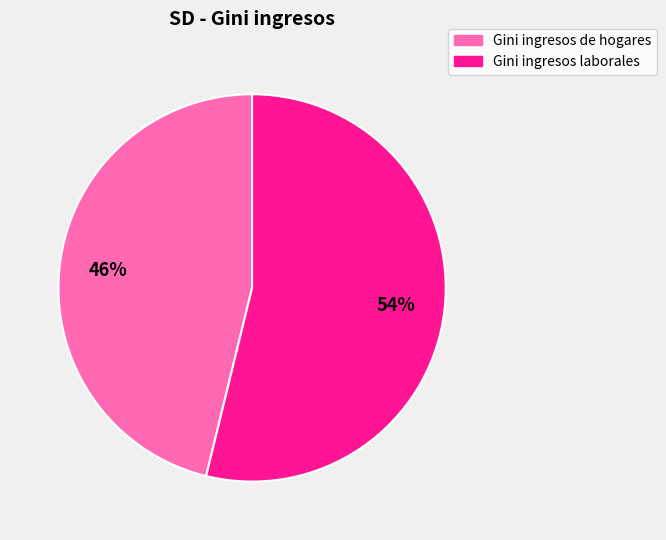

Does Gini ingresos laborales represent more than half of the total?

Yes